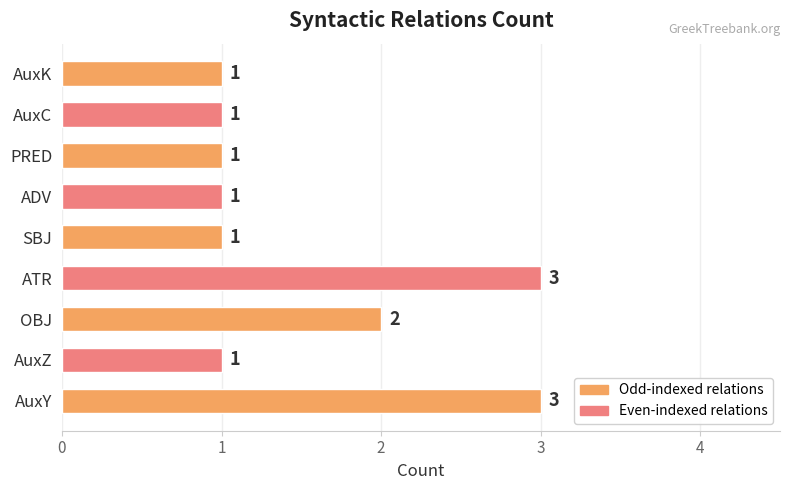

Count the number of data series in this chart.

1